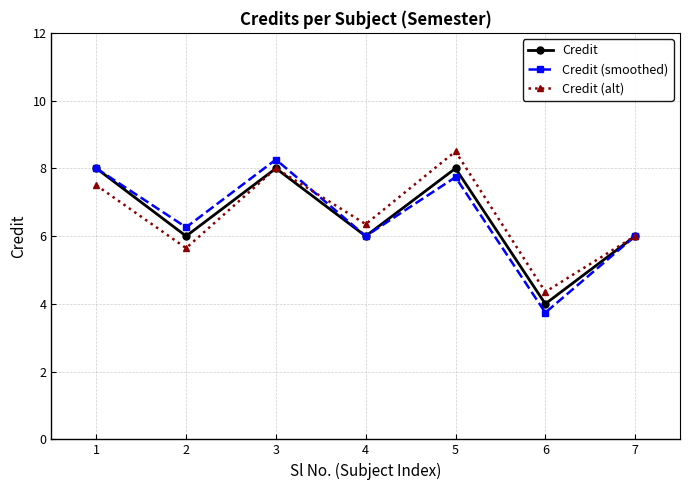

What is the difference between the second highest and minimum values in the Credit (smoothed) series?

4.3